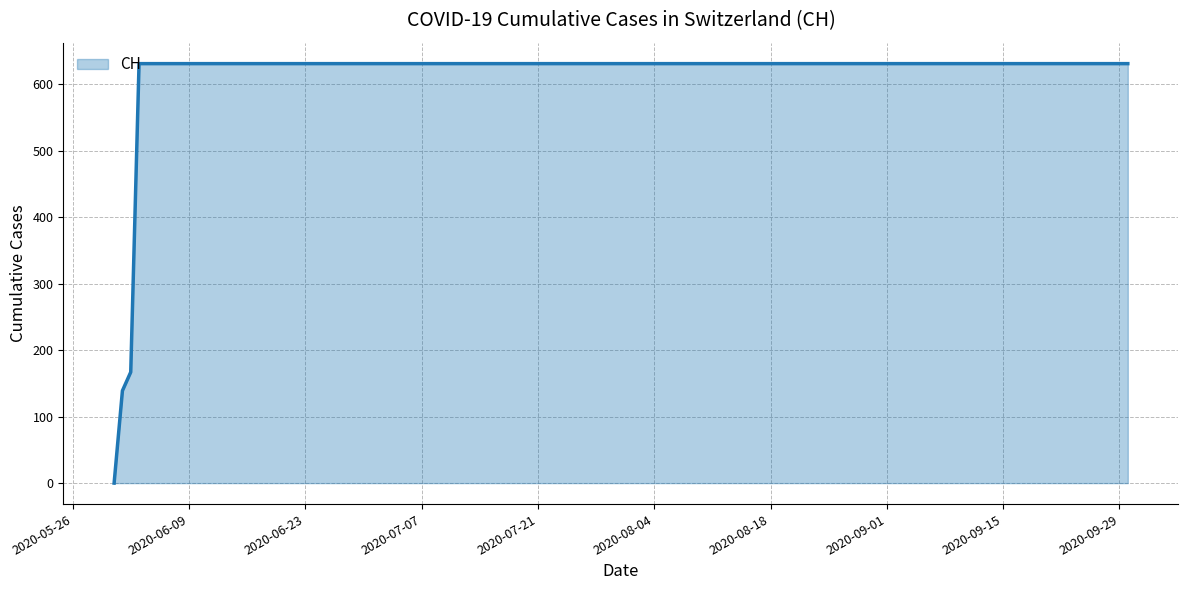

What is the difference between the maximum and minimum values?

631